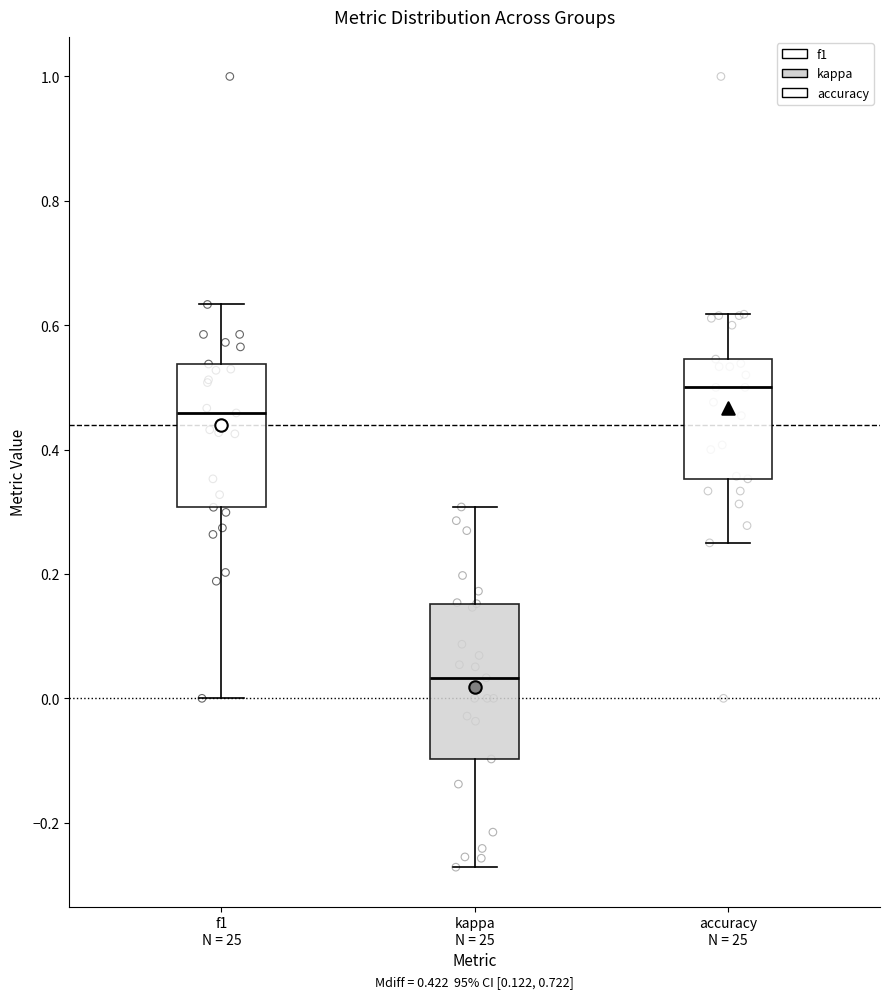

Which box has the highest median line?

accuracy N = 25